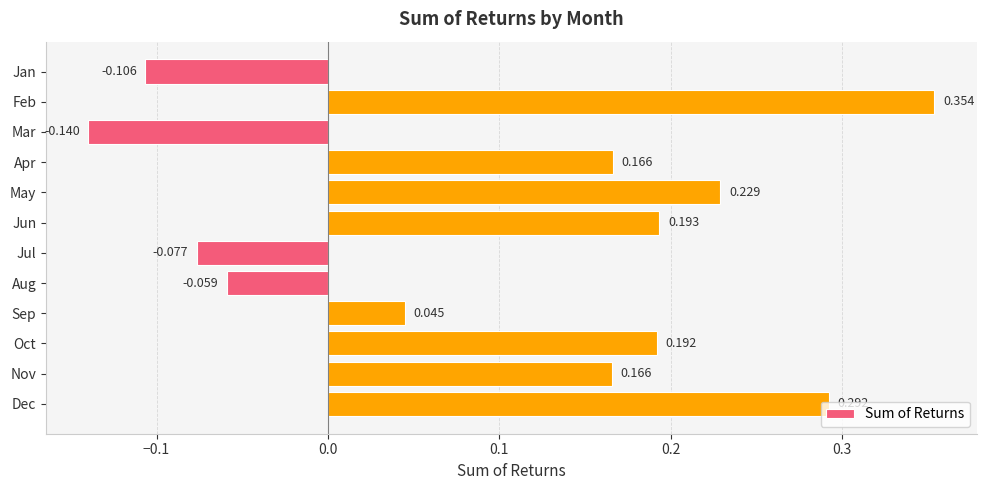

How many bars are there in total?

12